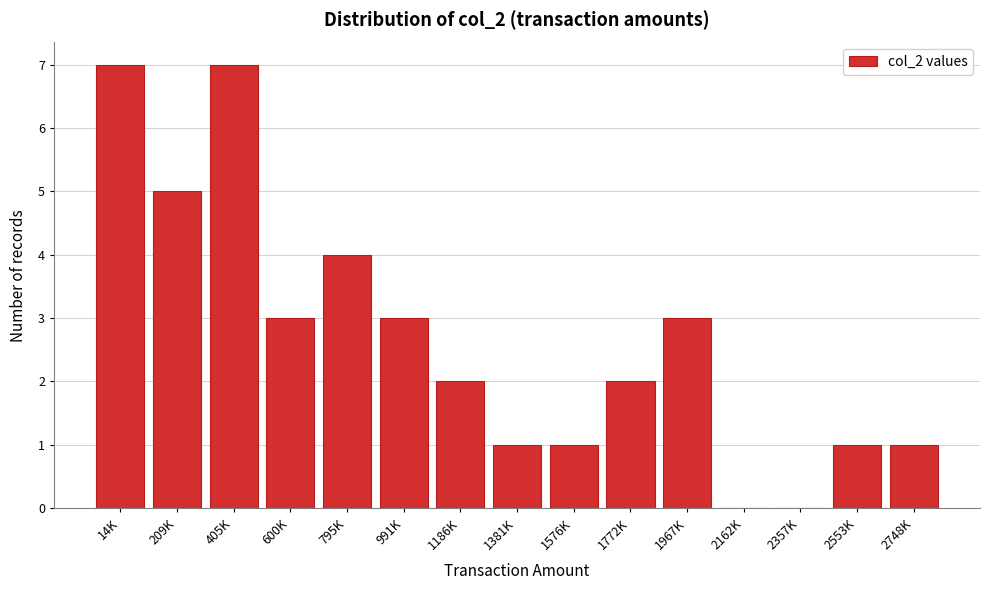

Reading left to right, transcribe all the data shown in this chart.

14K=7	209K=5	405K=7	600K=3	795K=4	991K=3	1186K=2	1381K=1	1576K=1	1772K=2	1967K=3	2162K=0	2357K=0	2553K=1	2748K=1